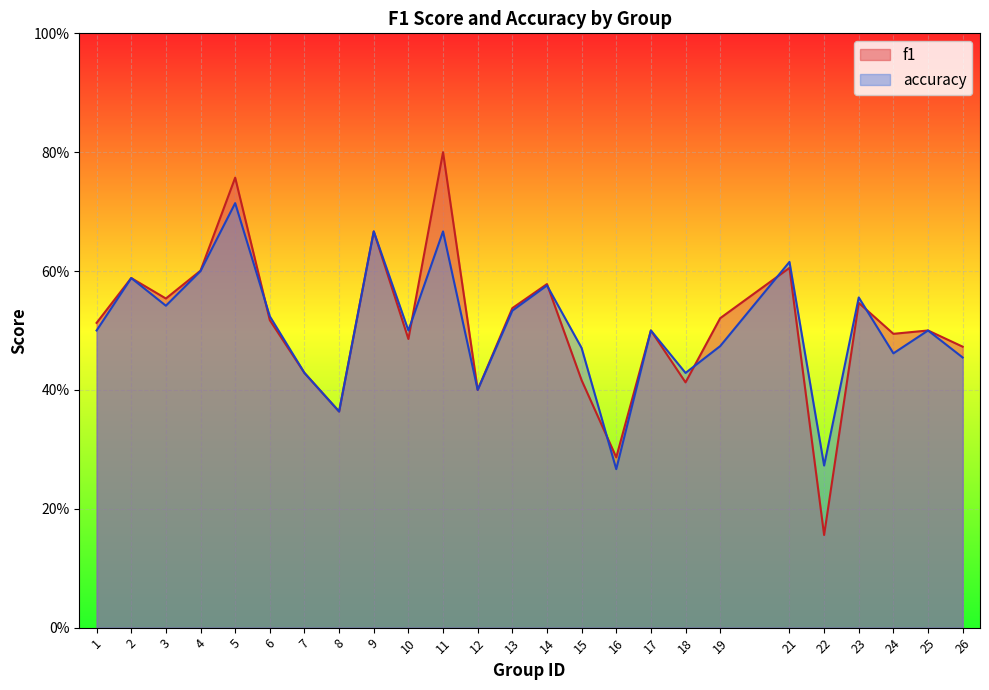

What is the average value of the accuracy series?

0.5